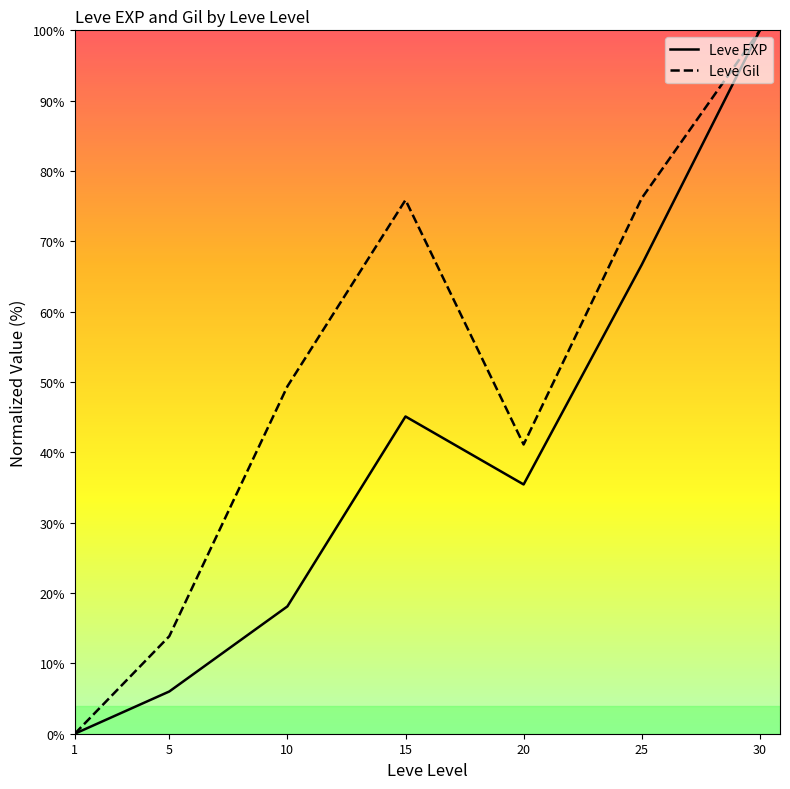

What are all the series names shown in the legend?

Leve EXP, Leve Gil